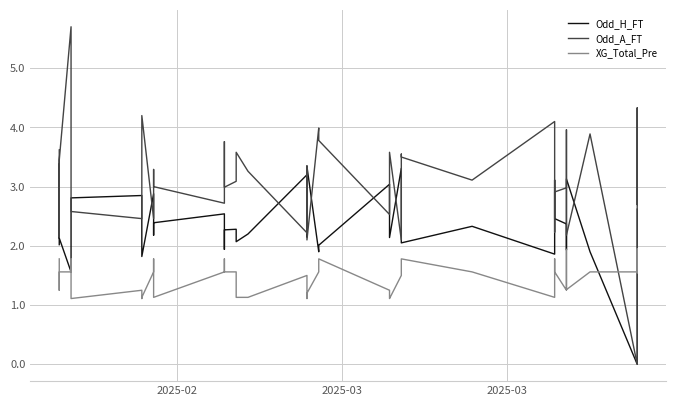

Where does the Odd_H_FT series first go above 2?

2025-02